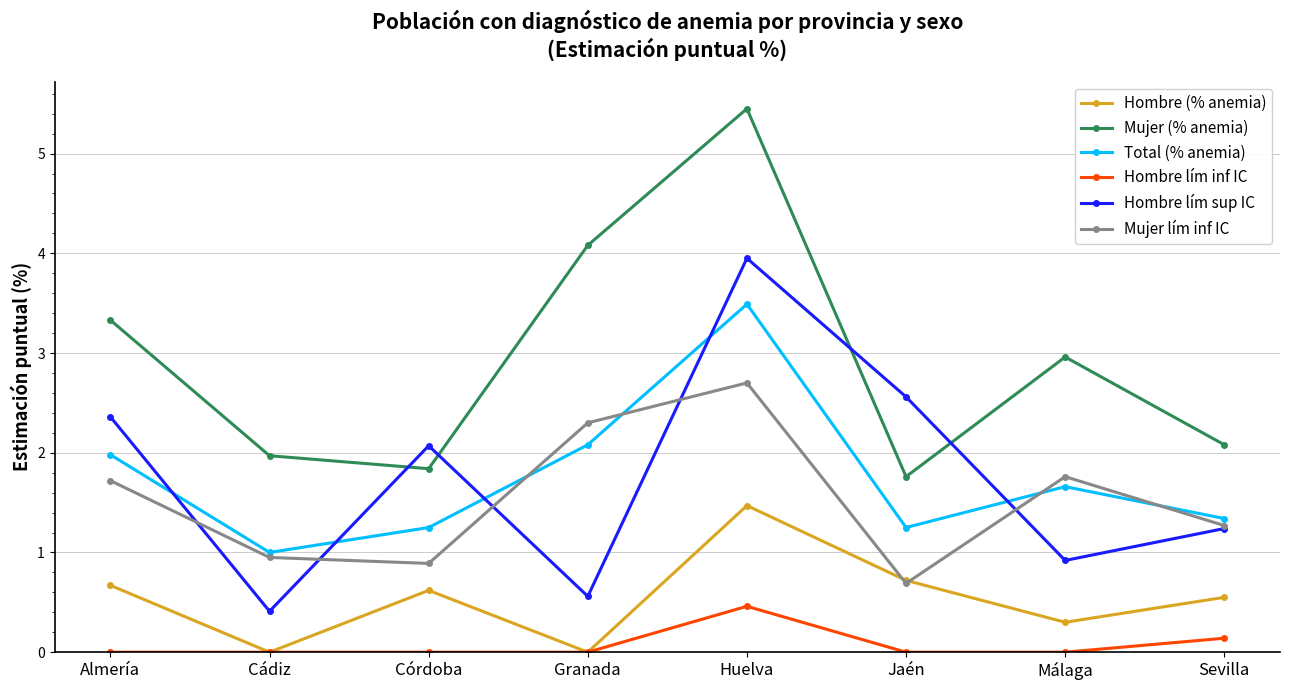

Where is the first local maximum for Hombre lím sup IC?

Córdoba